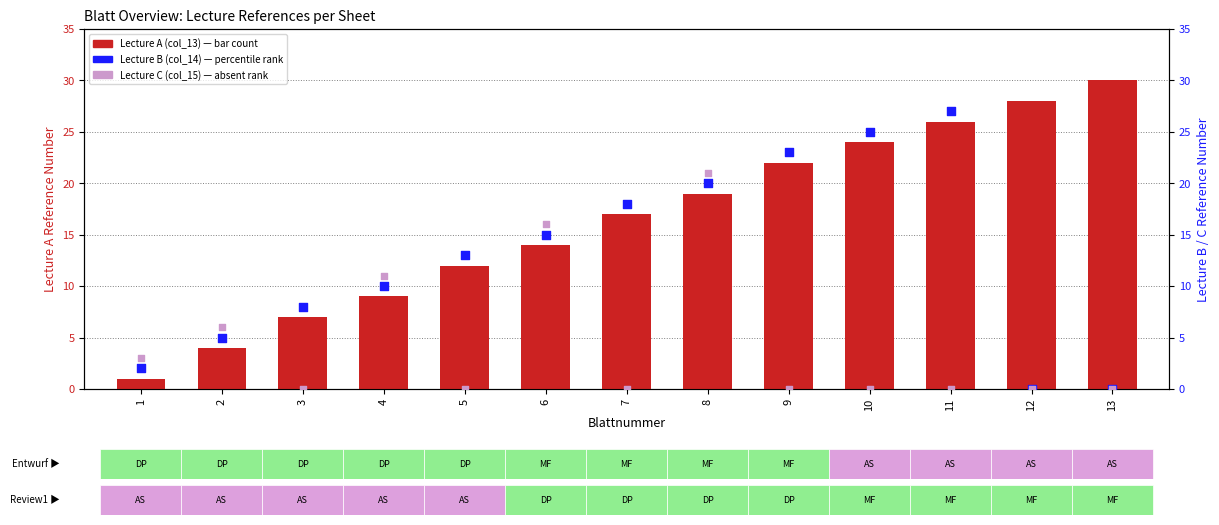

Which series has the widest spread of Y values?

Lecture A (col_13)